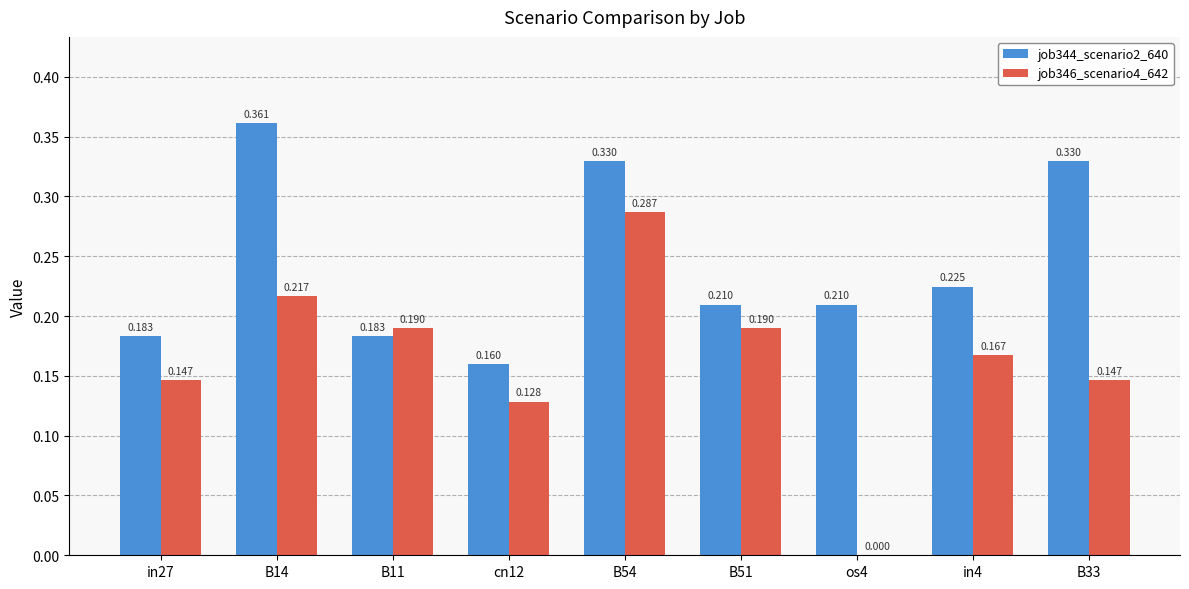

Which label corresponds to the largest value in the chart?

B14